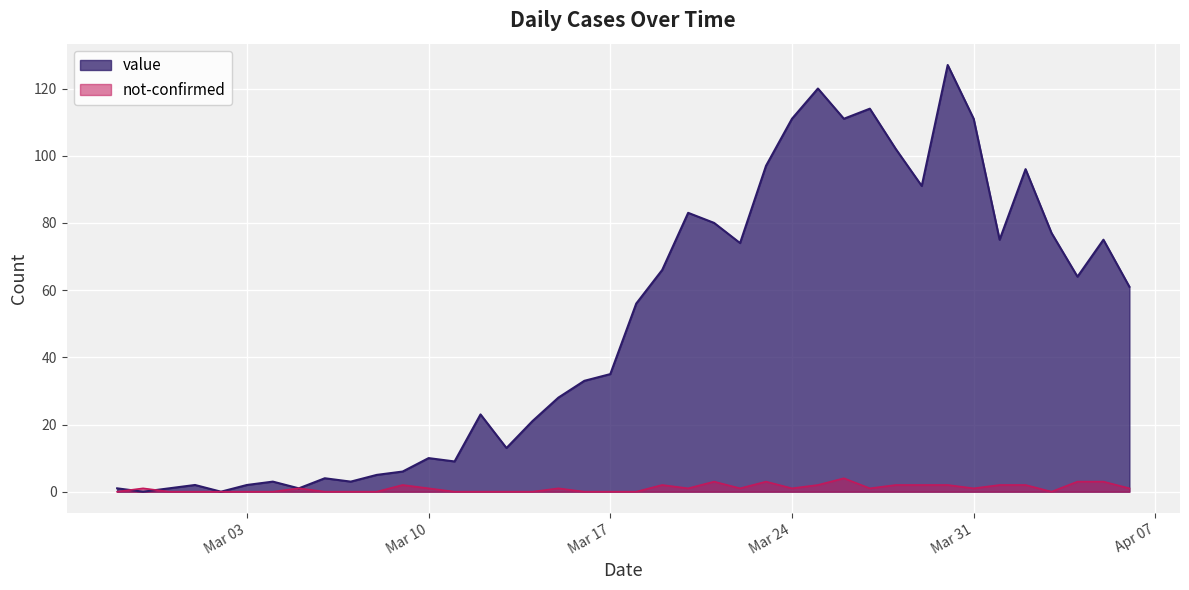

True or false: value and not-confirmed cross at least once.

True